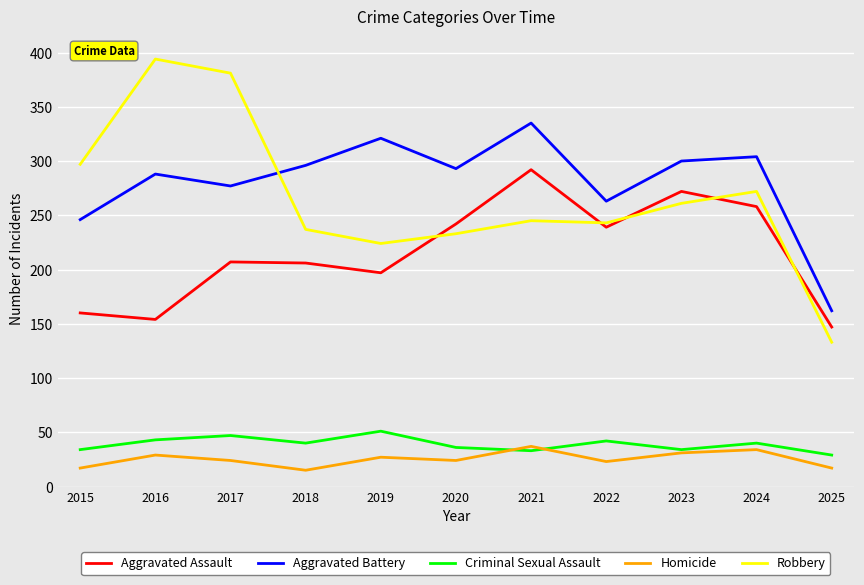

Does the chart have visible grid lines?

Yes